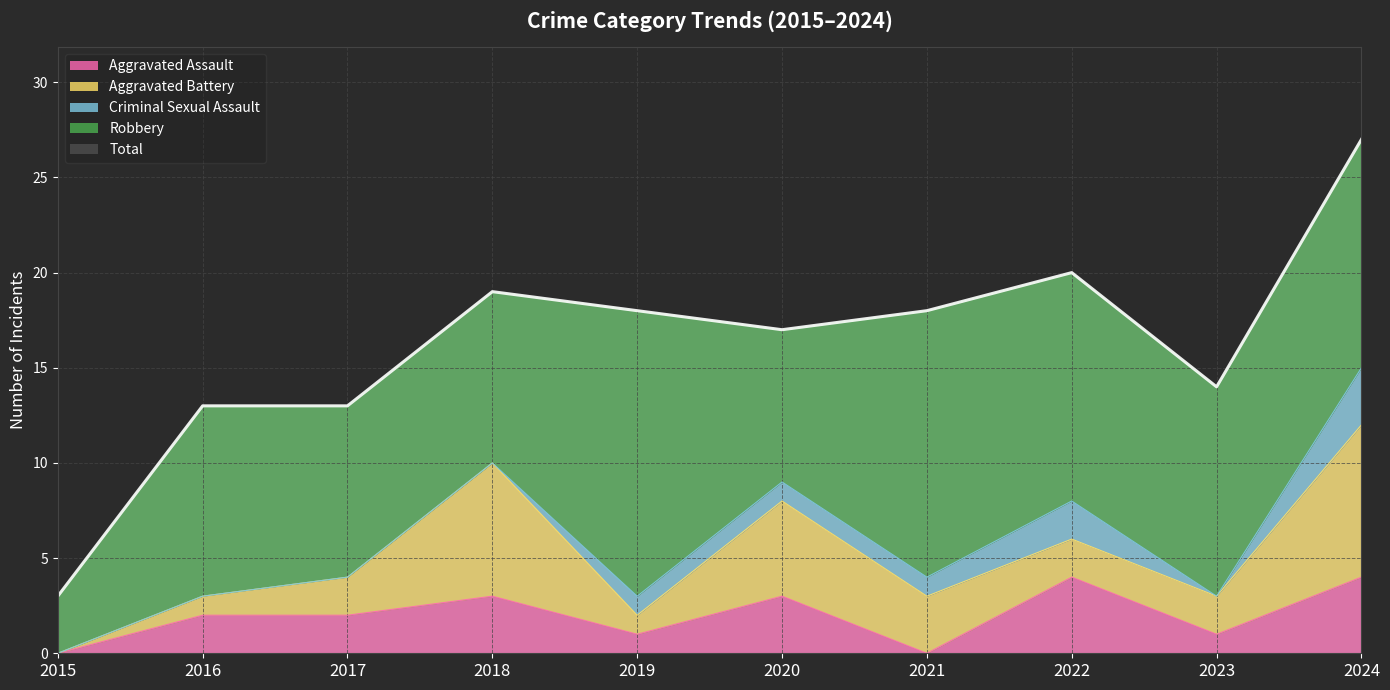

True or false: Aggravated Battery and Criminal Sexual Assault cross at least once.

False